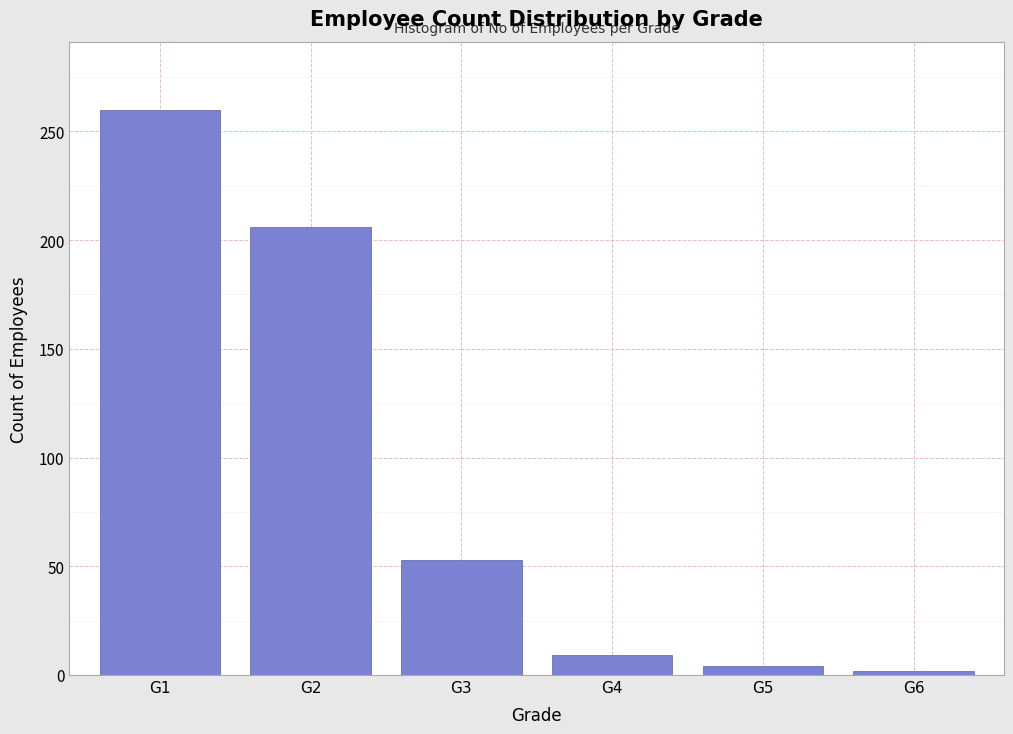

Reading left to right, extract all data points from this chart.

G1=260	G2=206	G3=53	G4=9	G5=4	G6=2